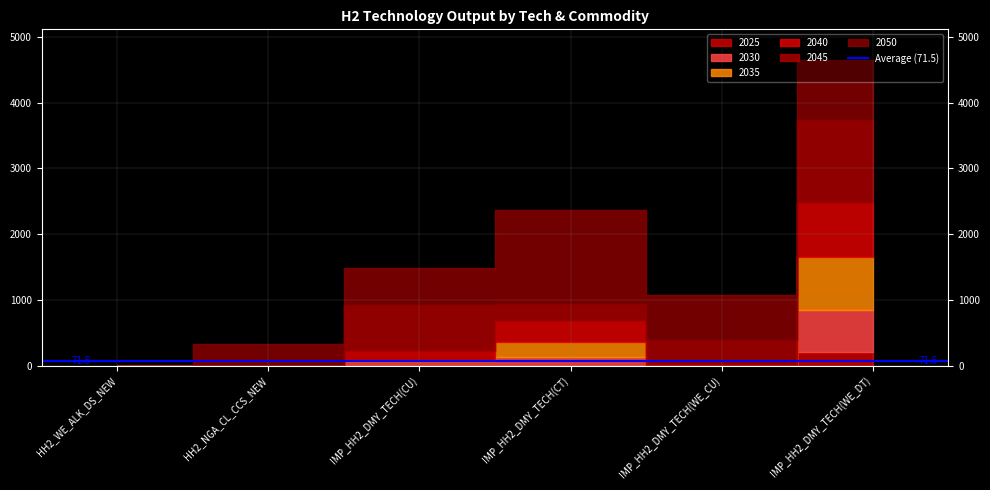

Reading left to right, extract all data points from this chart.

2025: 0.0	0.0	0.1	0.0	0.1	200.1
2030: 0.0	0.0	64.4	133.8	0.6	649.3
2035: 0.0	0.0	11.3	222.3	1.1	796.6
2040: 0.0	0.0	151.1	315.4	1.4	825.2
2045: 0.0	0.0	698.9	265.1	391.0	1264.9
2050: 0.0	331.5	558.9	1425.4	685.1	912.5